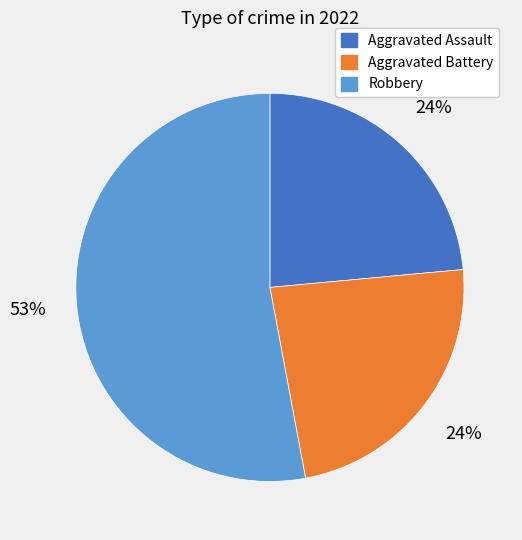

To the nearest percent, what is the average slice percentage?

33%